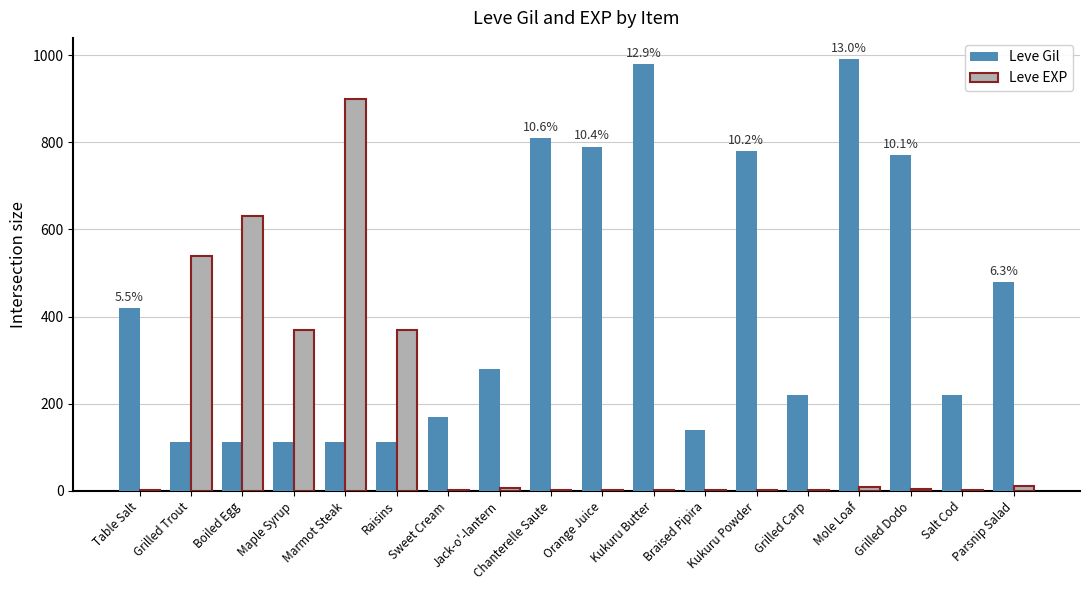

Which series changed the most between Table Salt and Marmot Steak?

Leve EXP